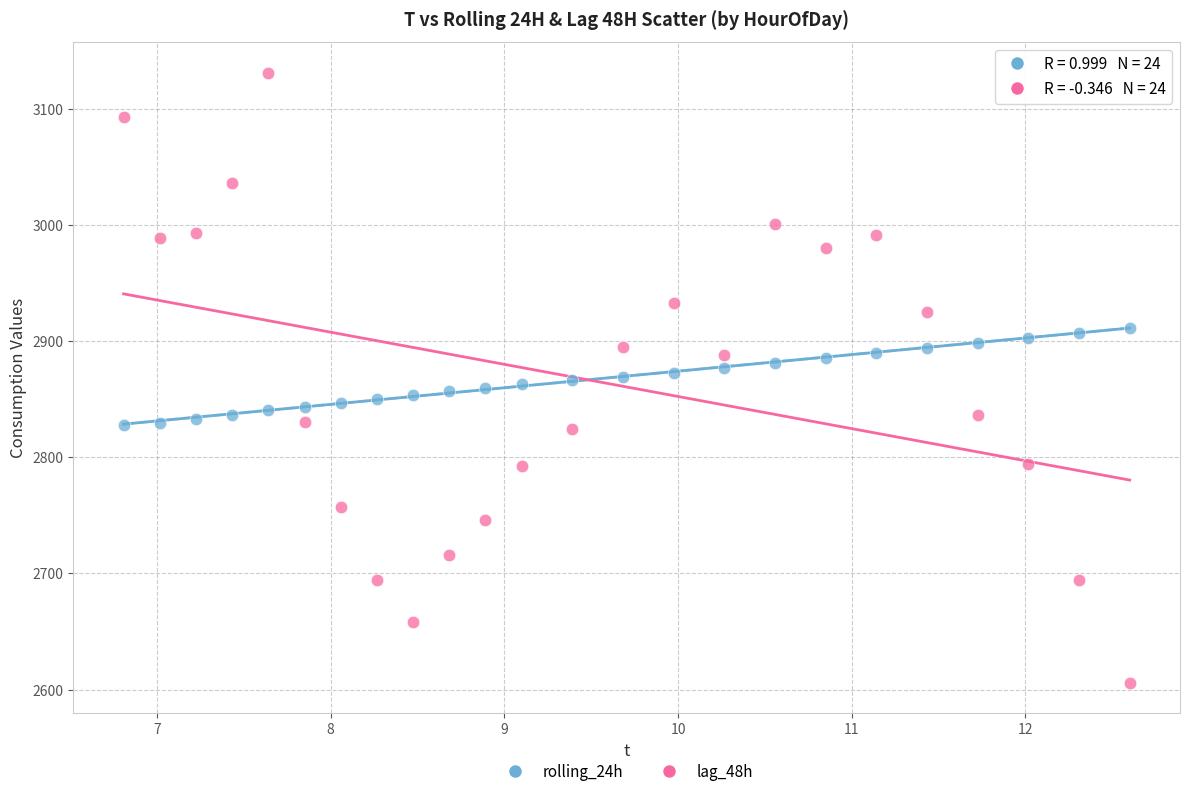

Which series has the largest Y range (max minus min)?

lag_48h